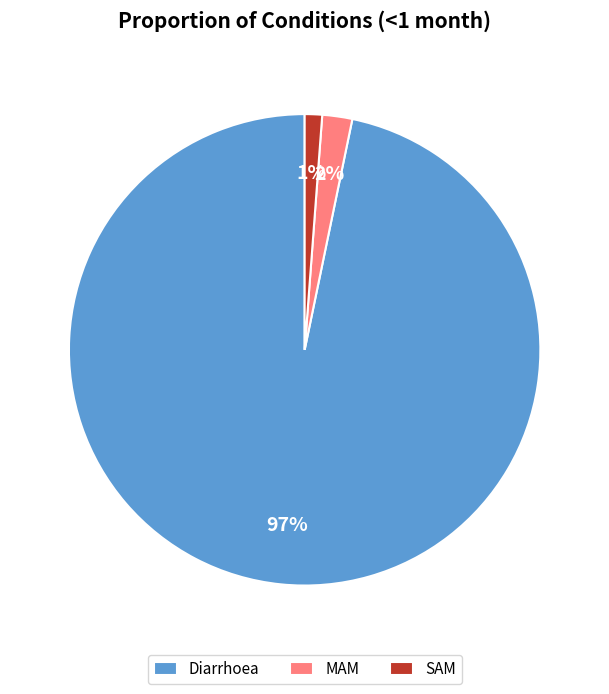

To the nearest percent, what is the difference between the Diarrhoea and MAM slice percentages?

95%